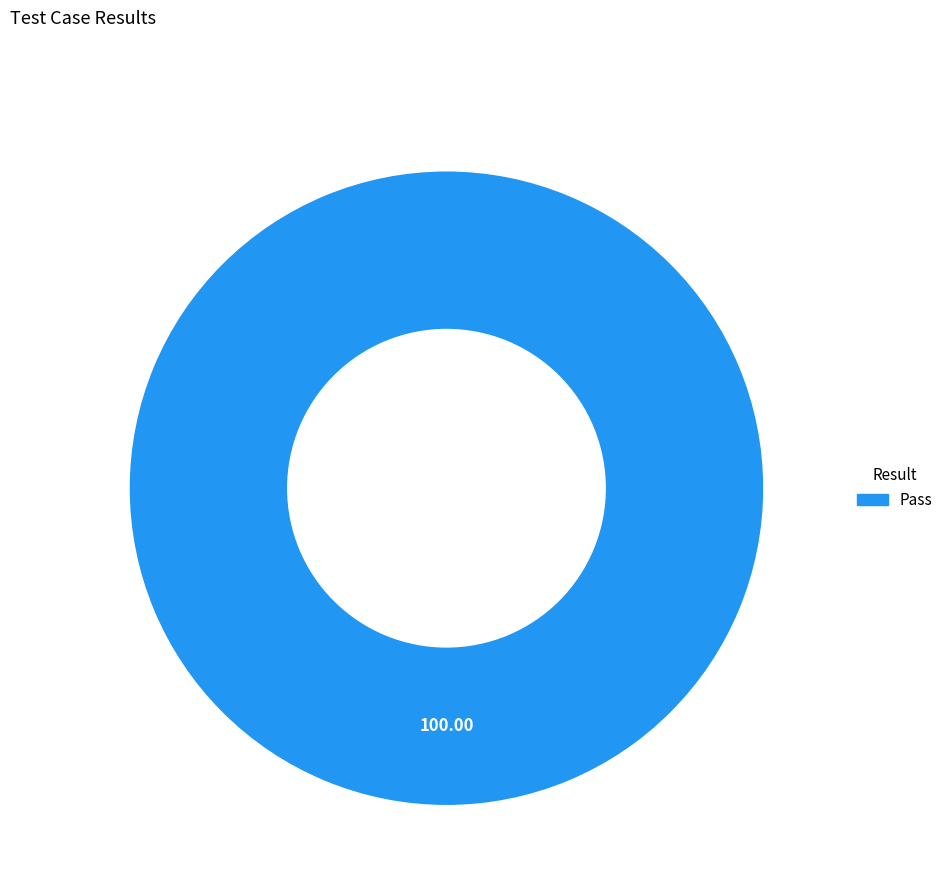

Rank the categories by value from lowest to highest.

Pass